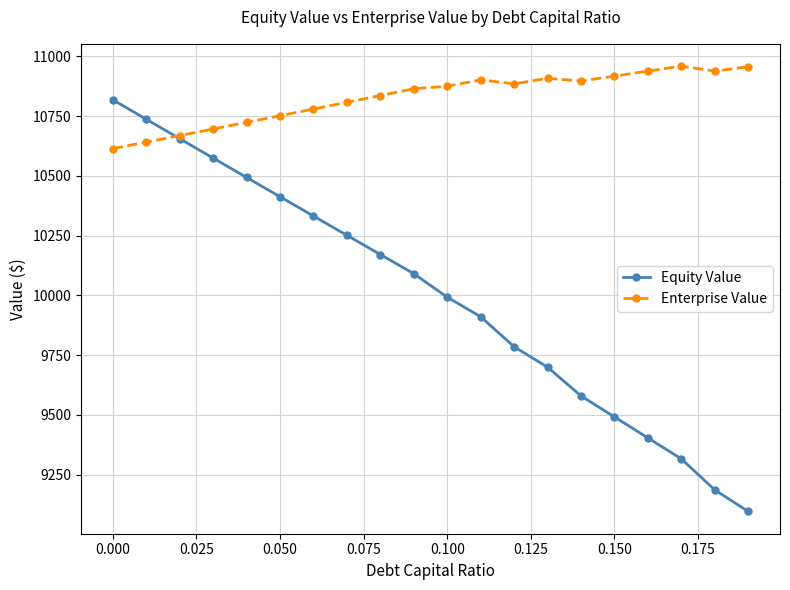

What is the lowest value of the Enterprise Value series?

10613.6